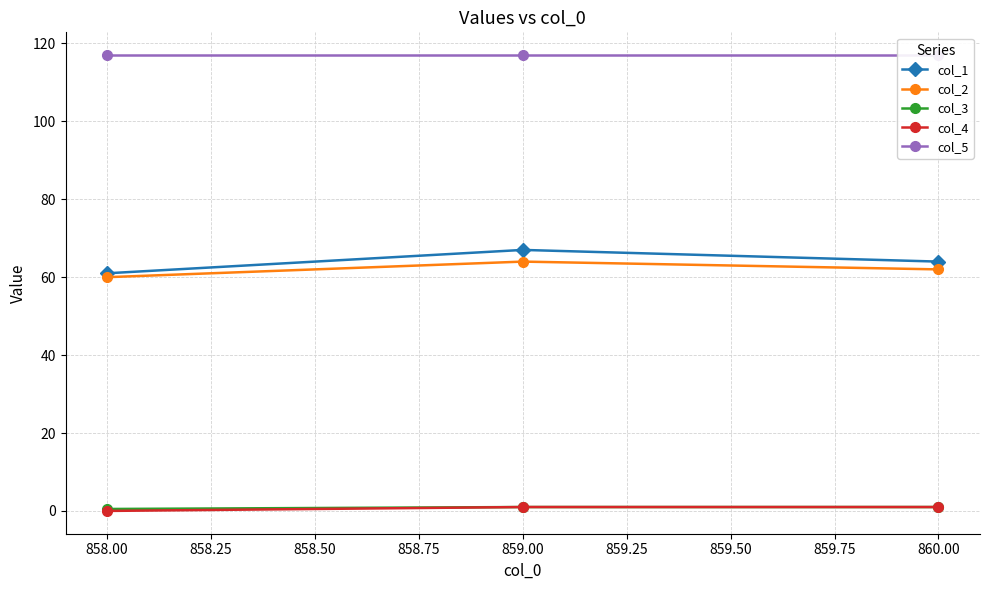

Where is col_2 nearest to the value 62?

860.00